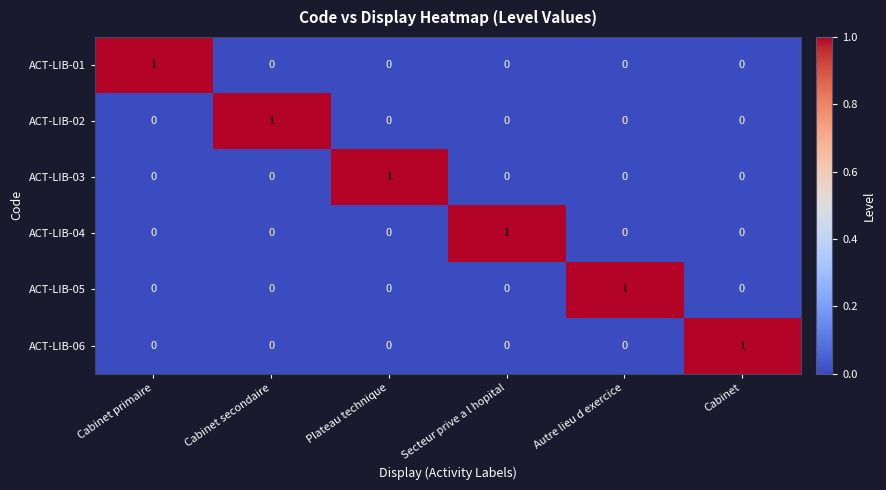

The ACT-LIB-04 series shows 0 at Cabinet secondaire. True or false?

True